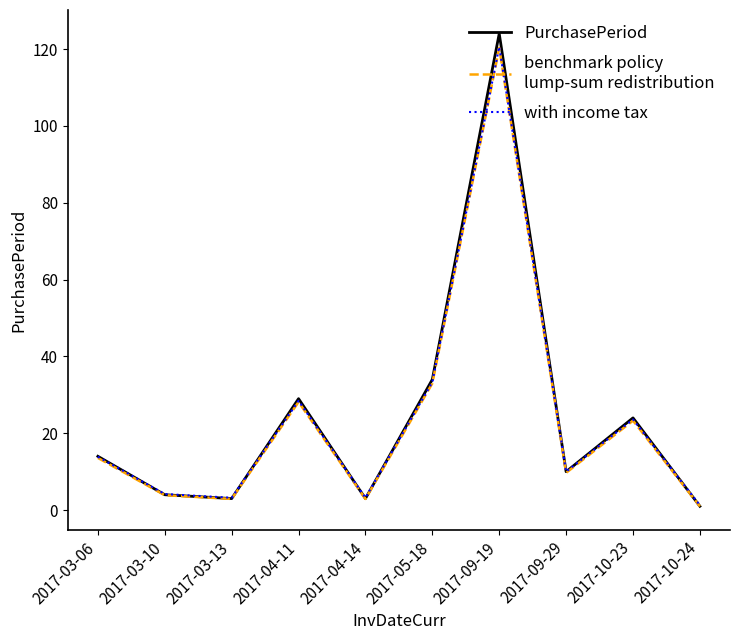

What is the total value across all series at 2017-05-18?

100.3